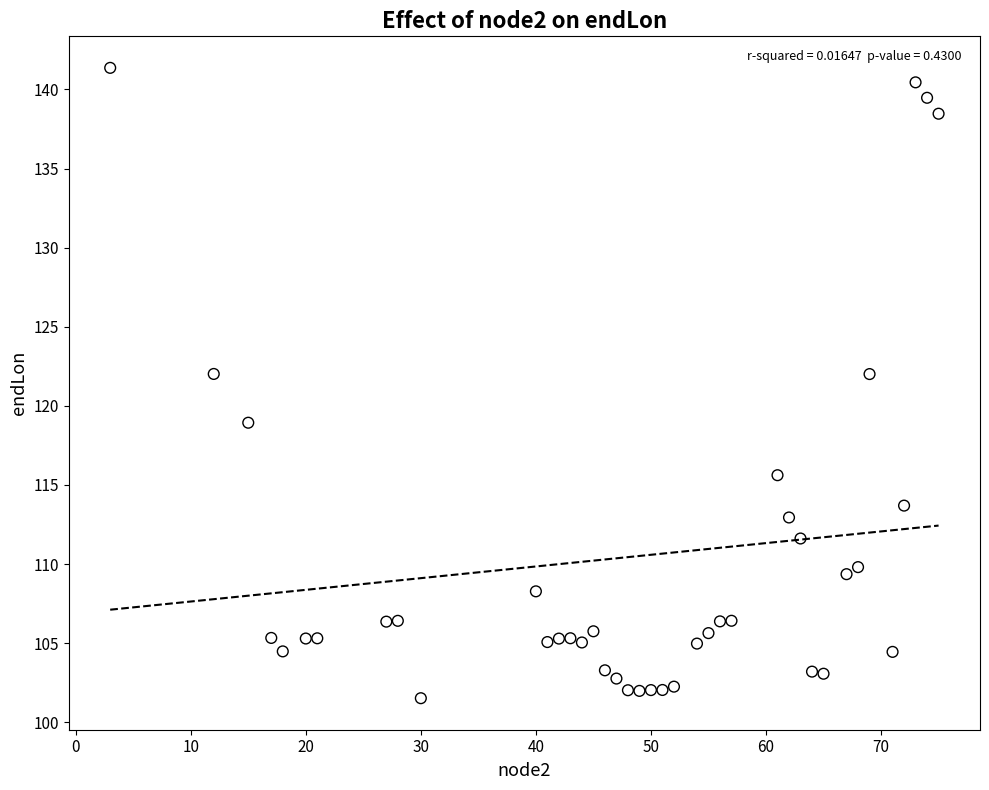

What is the range of X values (max minus min)?

72.0